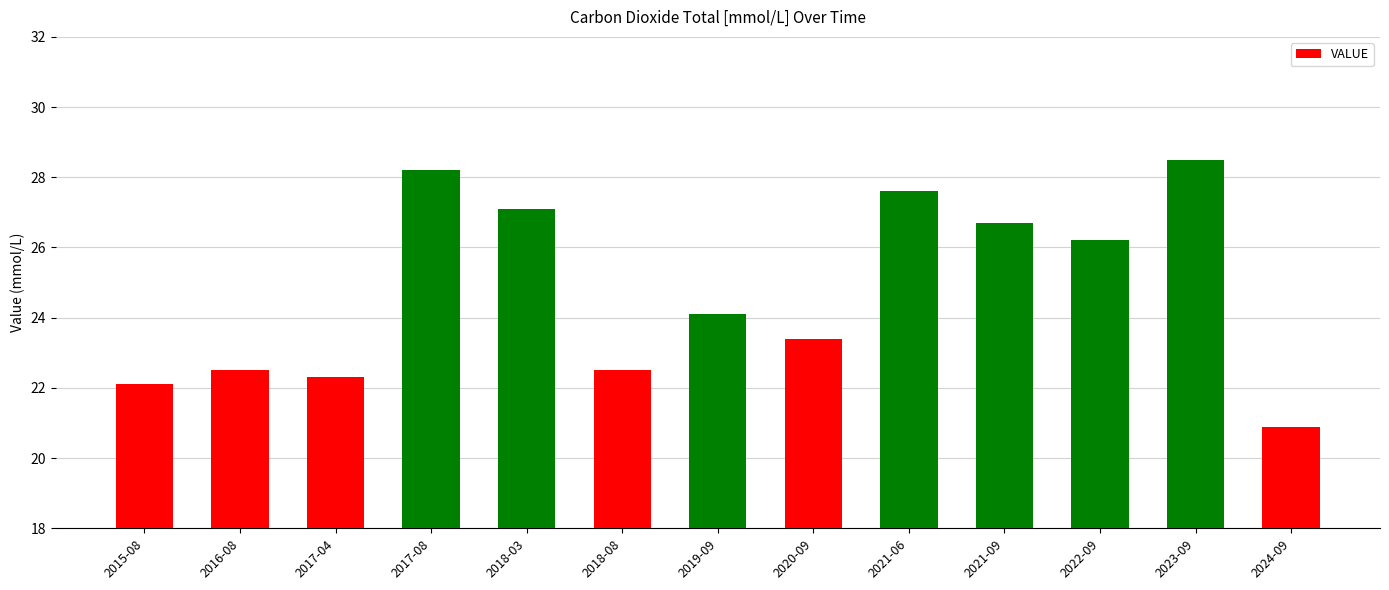

What is the difference between the maximum and minimum values?

7.6